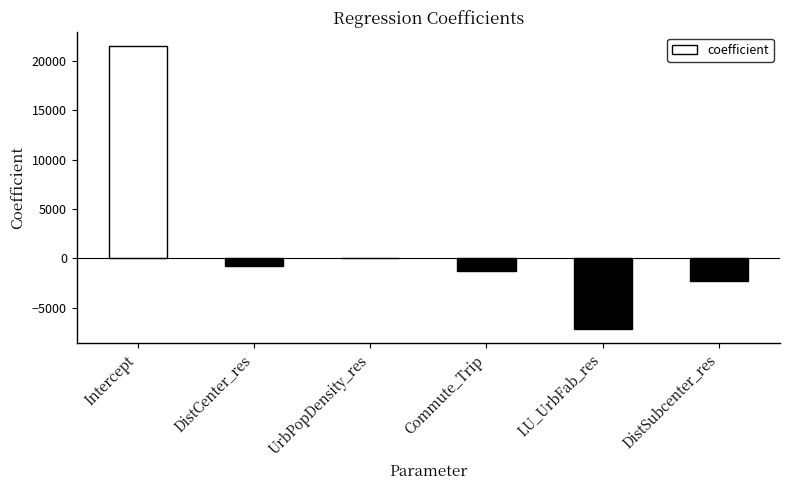

What is the approximate value at Intercept?

21464.7